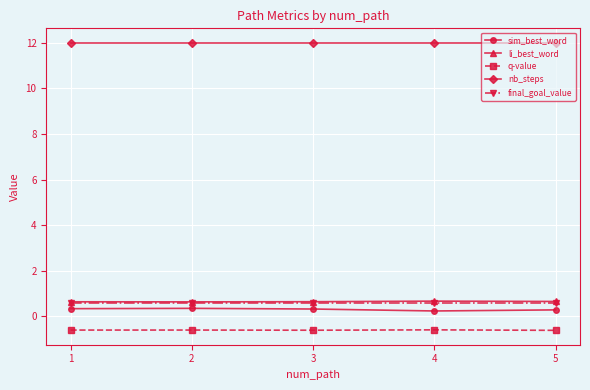

True or false: li_best_word has a value of 0.6 at 2.

True